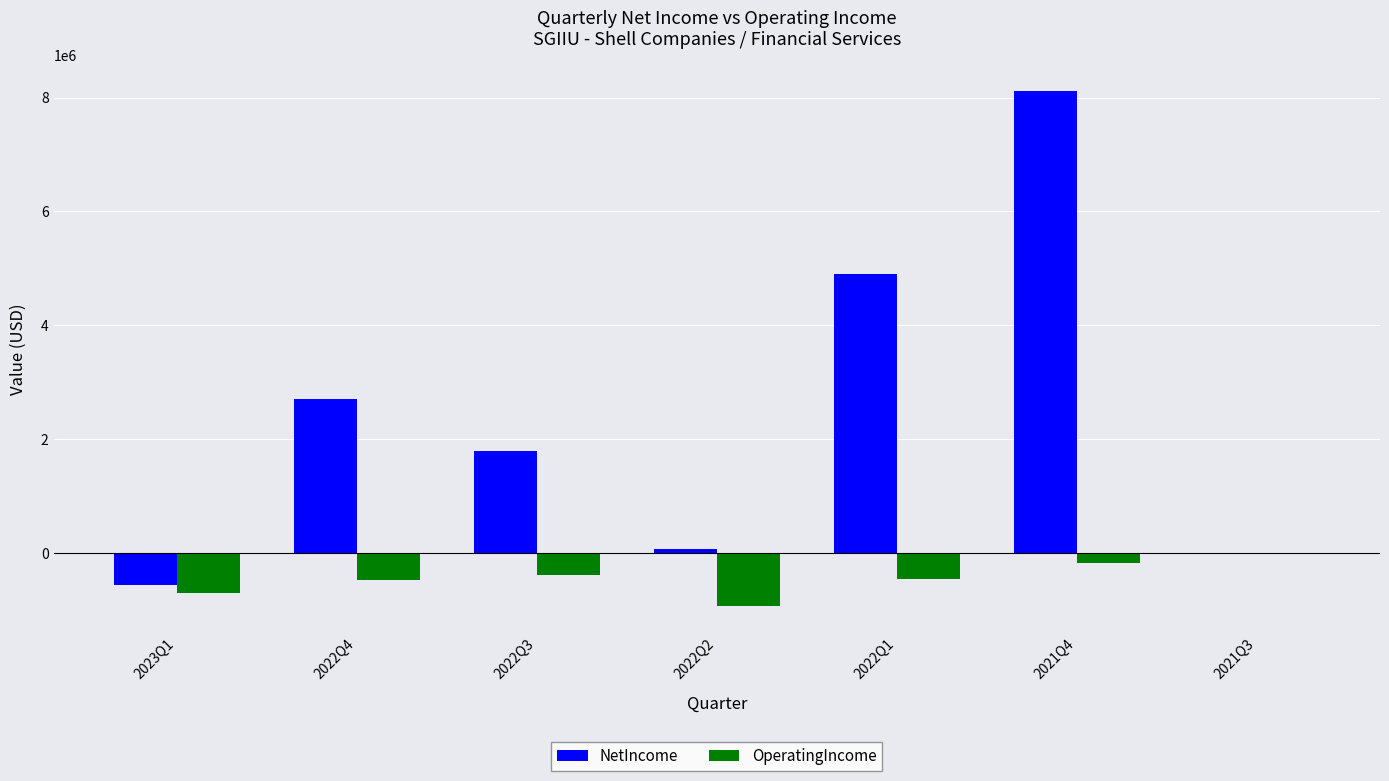

Where is NetIncome nearest to the value 3778750?

2022Q4